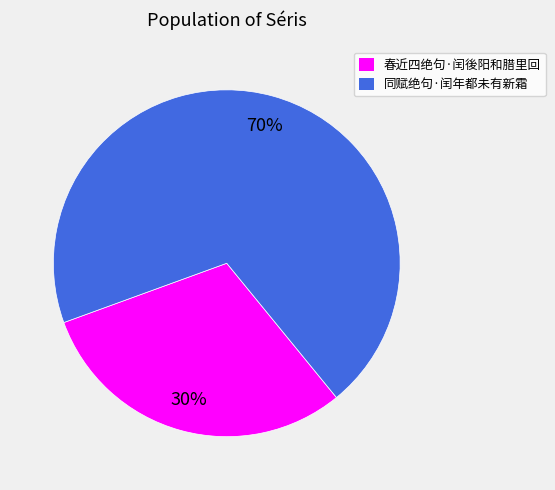

To the nearest percent, what is the combined percentage of 同赋绝句·闰年都未有新霜 and 春近四绝句·闰後阳和腊里回?

100%